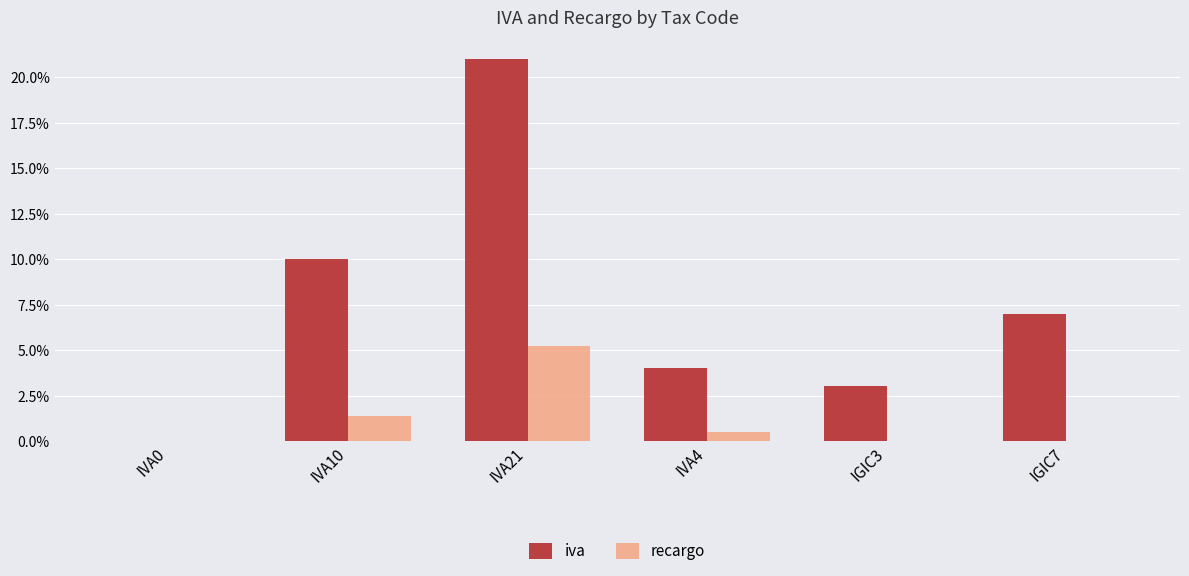

Between IVA21 and IGIC7, which series saw the biggest shift?

iva